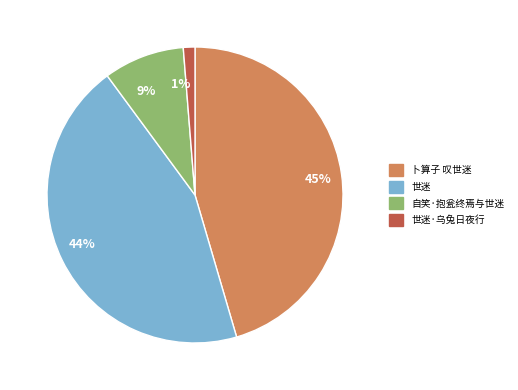

Is there any slice that represents more than half of the pie?

No